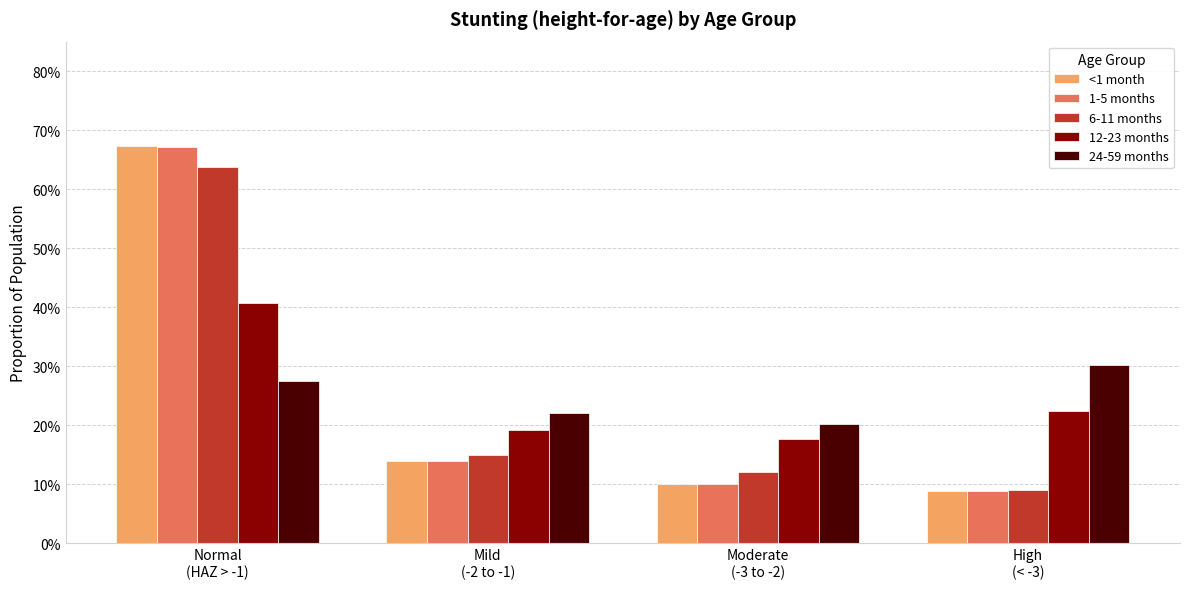

At which label does <1 month reach its peak?

Normal
(HAZ > -1)